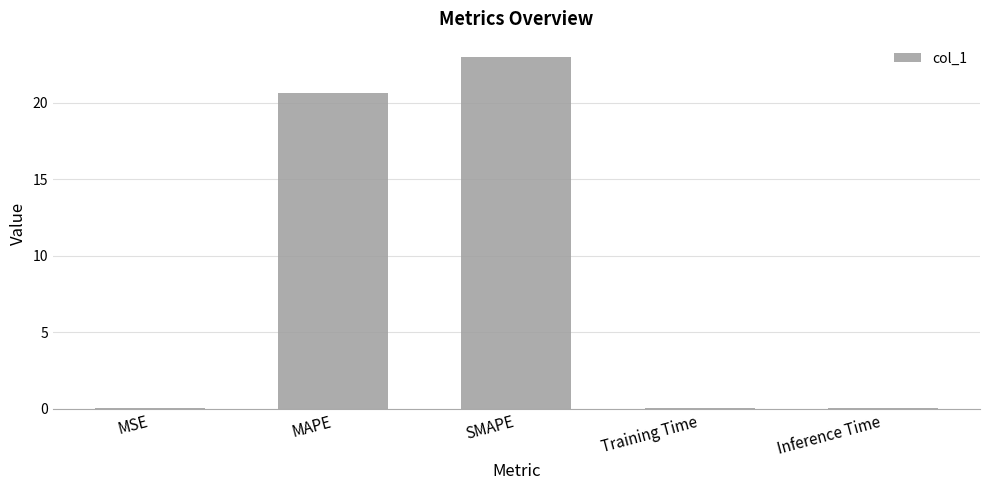

Read the value at MAPE.

20.6